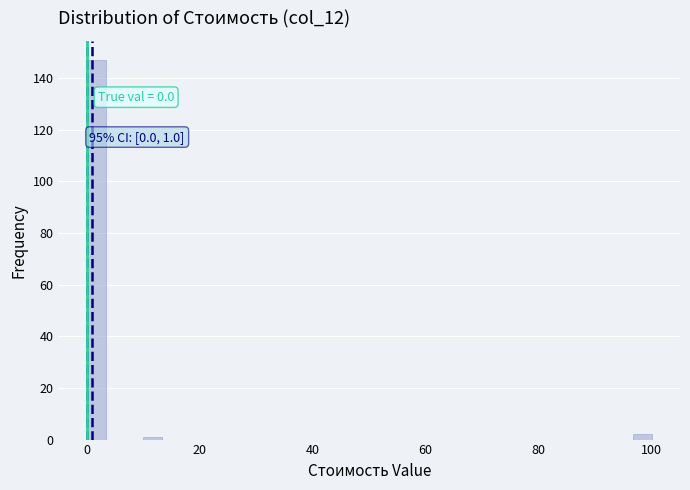

Around what value on the x-axis is the tallest bar? Give the approximate position of its centre, as read against the axis.

2